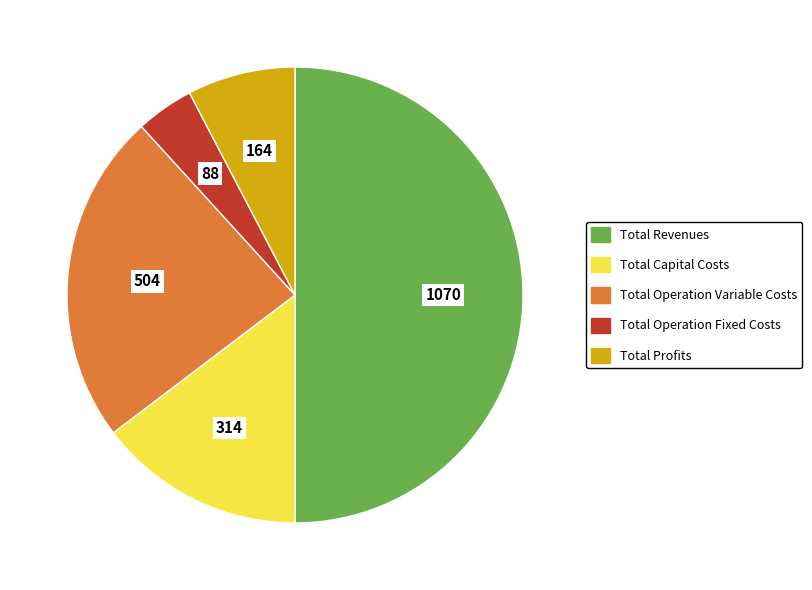

How many slices are in this pie chart?

5